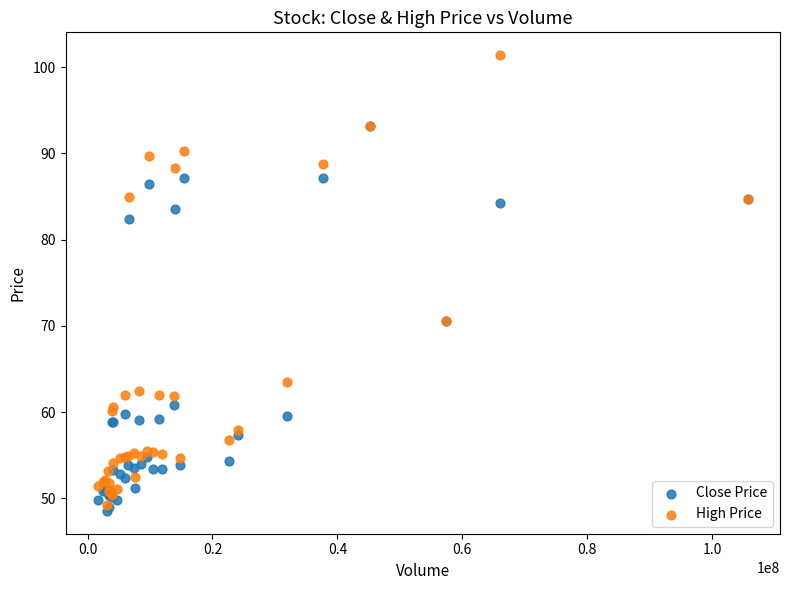

Which series reaches the minimum Y coordinate?

Close Price